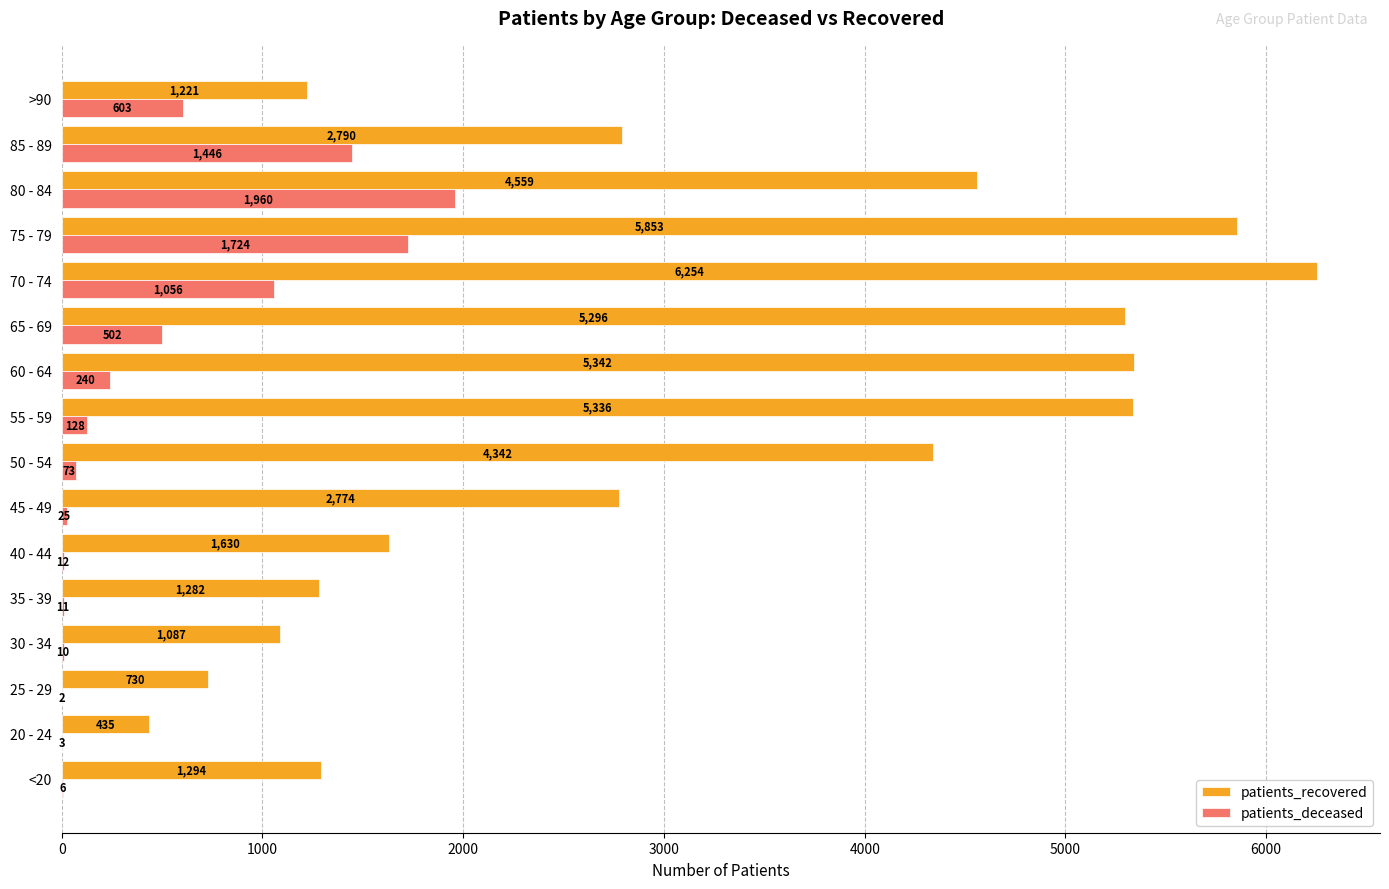

At which label is patients_recovered closest to 3344?

85 - 89